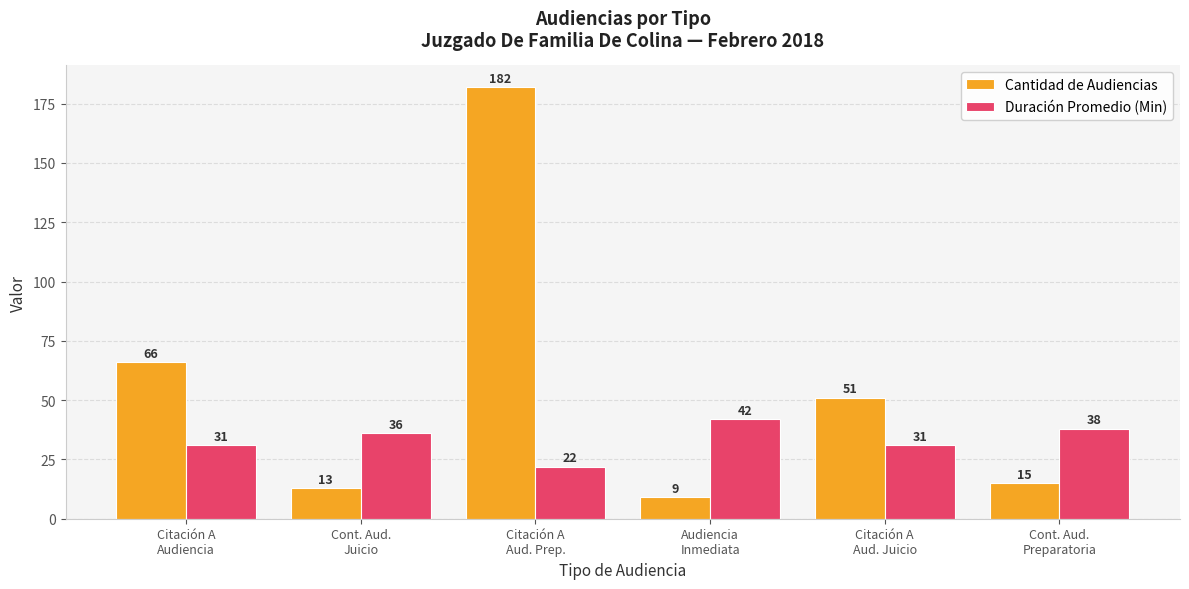

At which label does Duración Promedio (Min) reach its minimum?

Citación A
Aud. Prep.